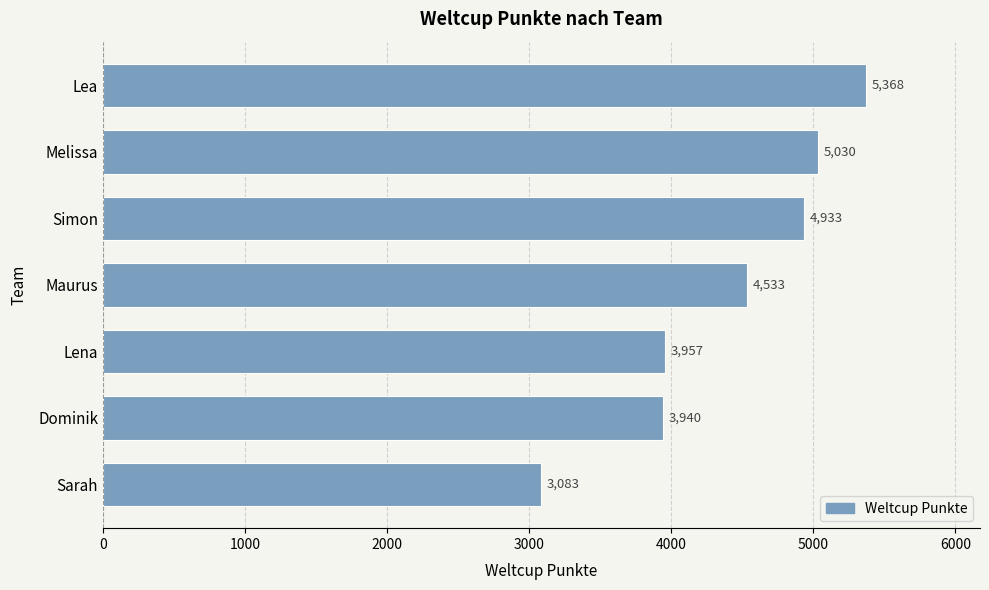

True or false: the data shows 6871 at Maurus.

False